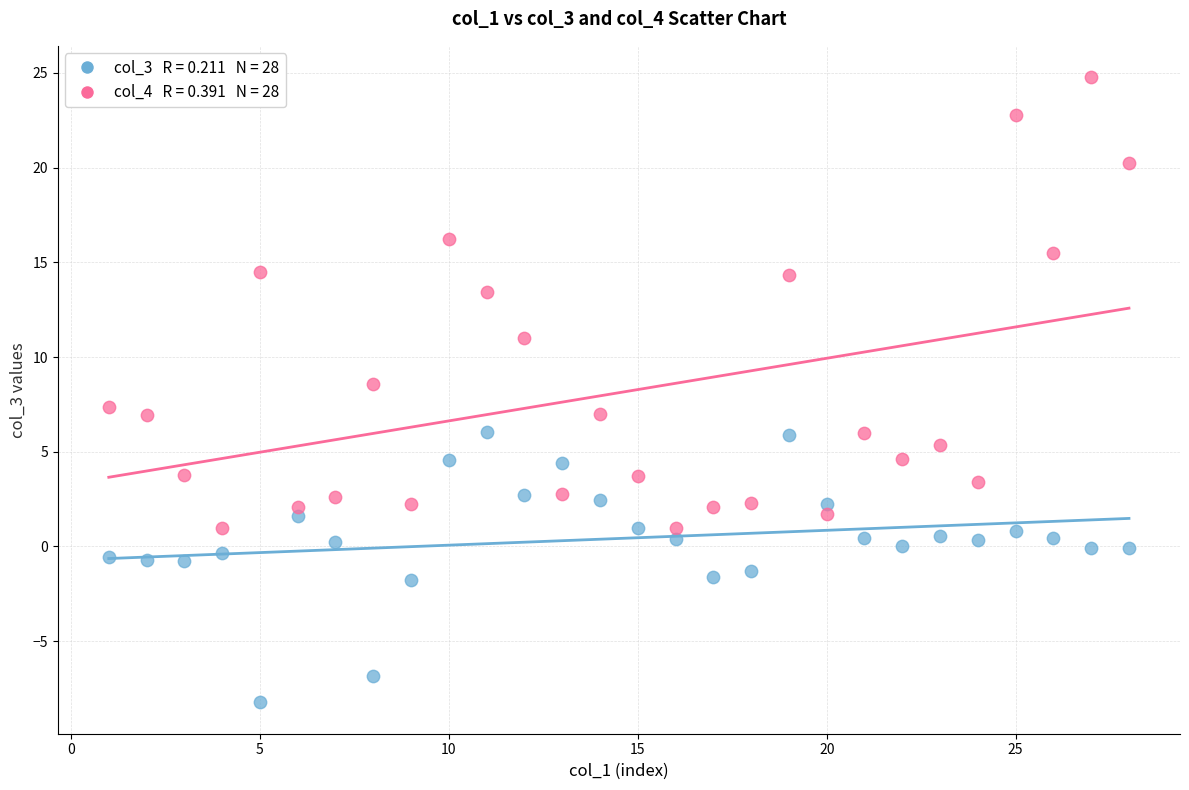

Across all data points, what is the range of X values (max minus min)?

27.0